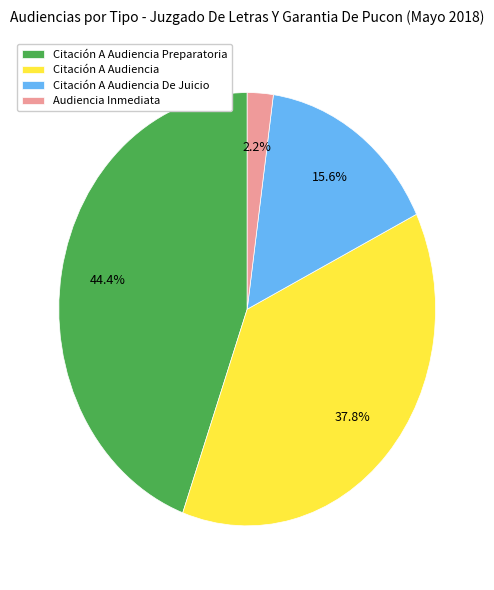

What is the ratio of the value at Citación A Audiencia to the value at Citación A Audiencia De Juicio?

2.4